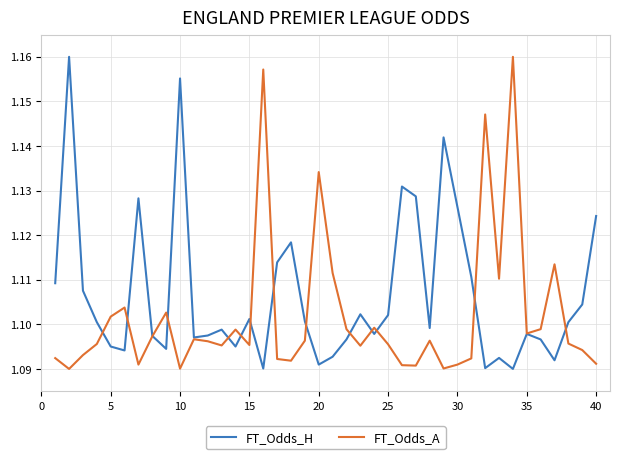

Which series has the largest total across all categories?

FT_Odds_H